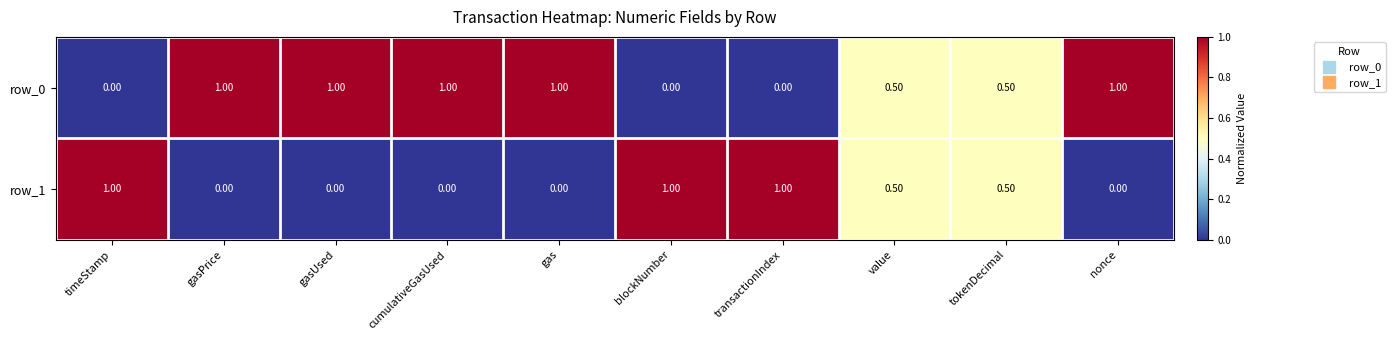

Which series has the largest total across all categories?

row_0